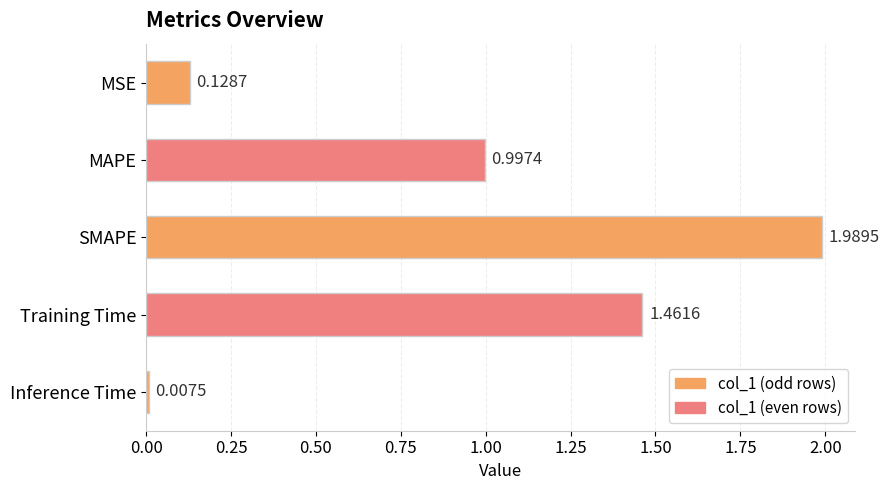

Which category has the lowest value across all series?

Inference Time